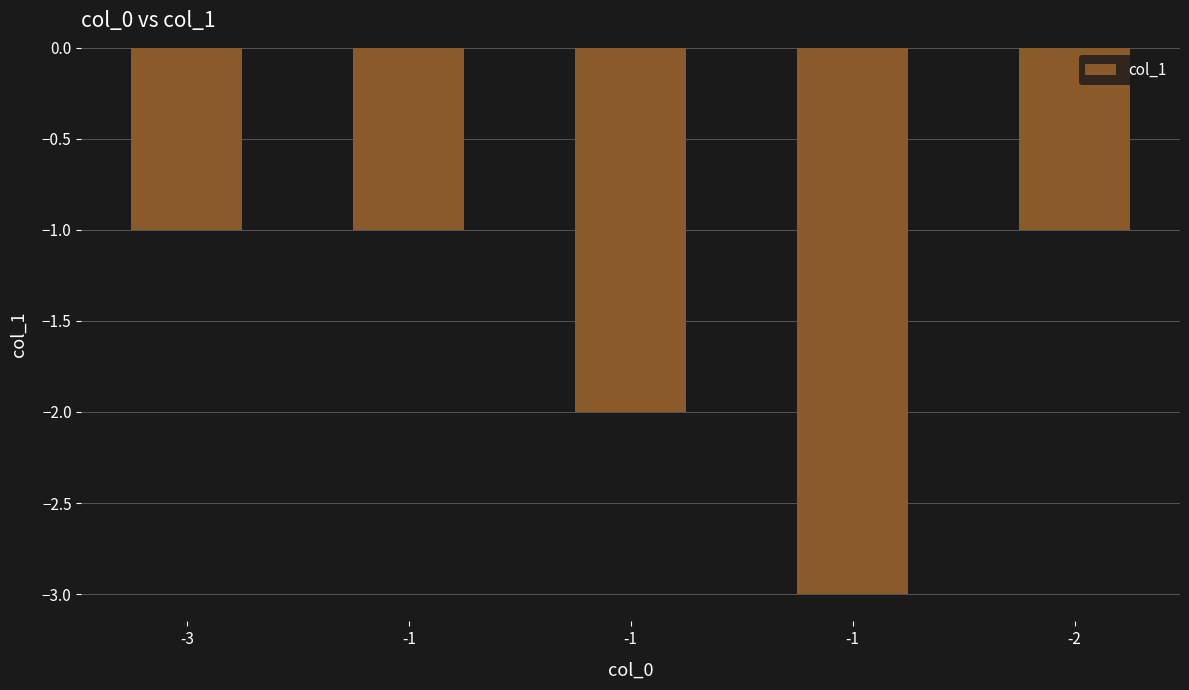

Are the bars horizontal?

No